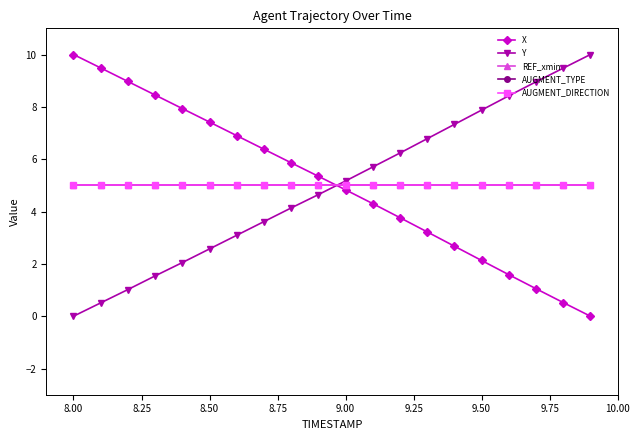

What is the minimum value for AUGMENT_DIRECTION?

5.0